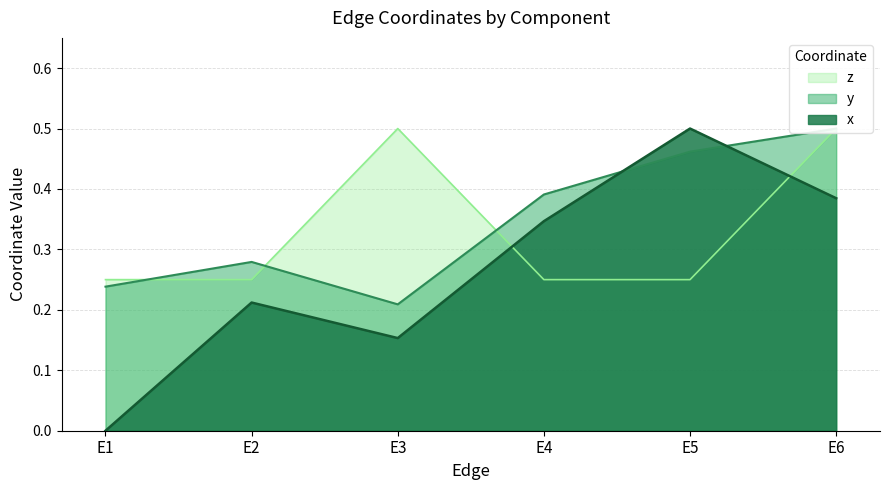

True or false: z and x intersect in this chart.

True